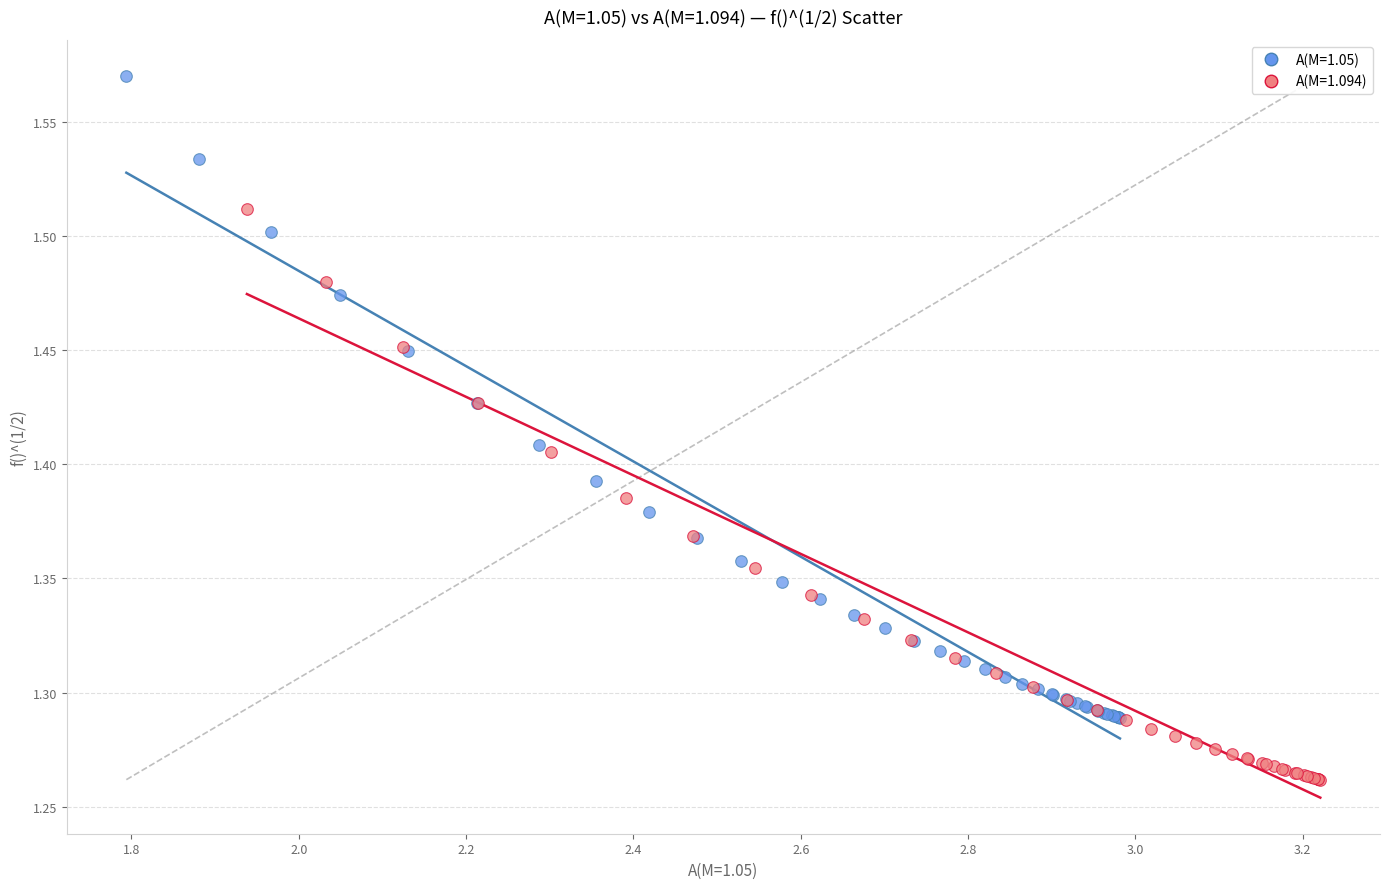

Which series has the largest Y range (max minus min)?

A(M=1.05)